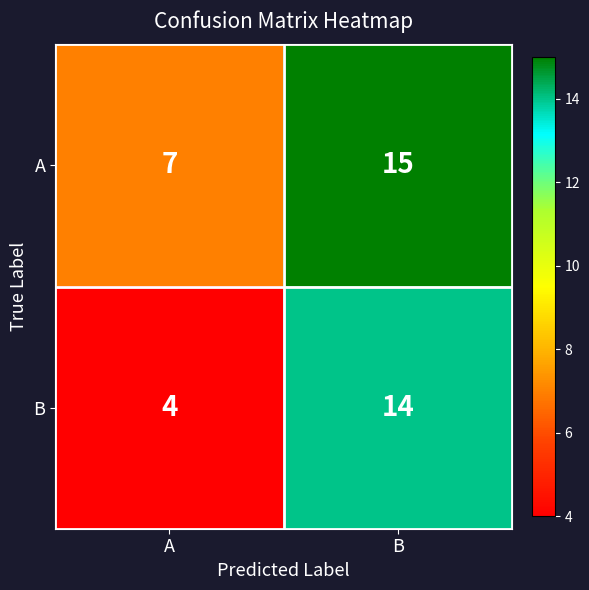

Where is A nearest to the value 11?

A